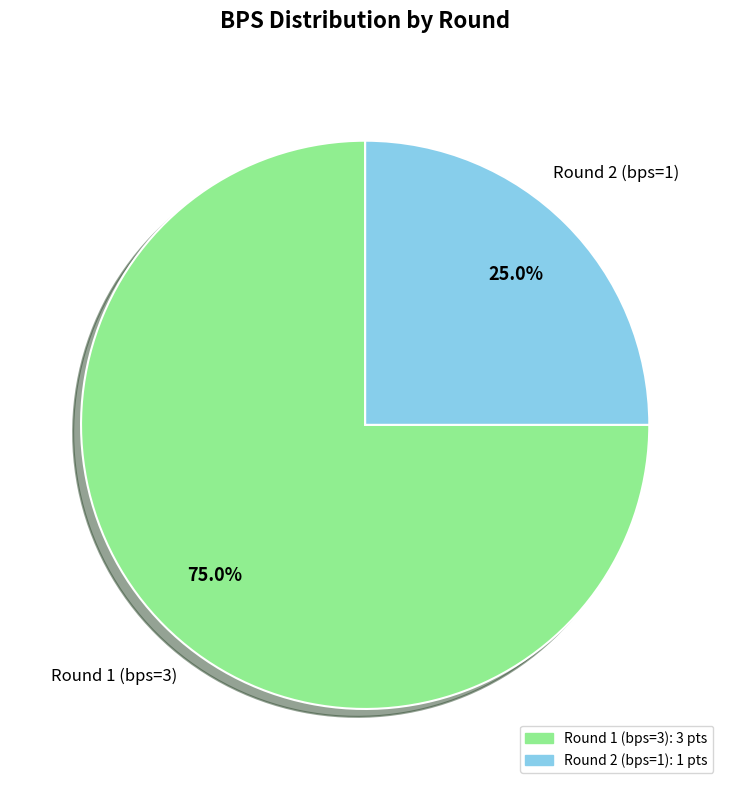

What percentage is the Round 2 (bps=1) slice, to the nearest percent?

25%